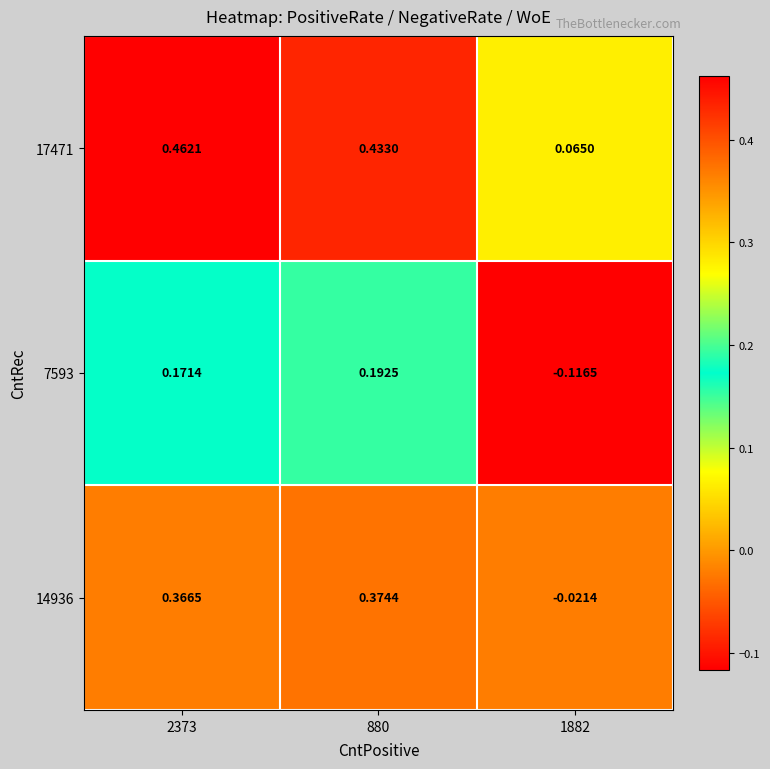

Is the value of 17471 at 1882 greater than the value of 14936 at 880?

No